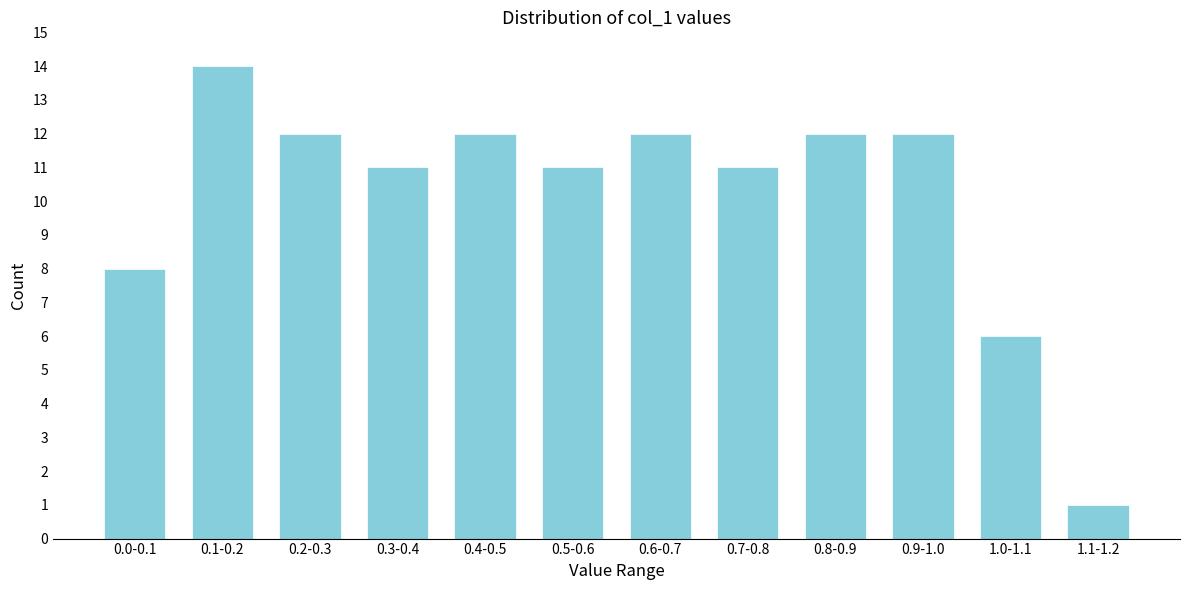

Reading right to left, list all the values displayed in this chart.

1	6	12	12	11	12	11	12	11	12	14	8